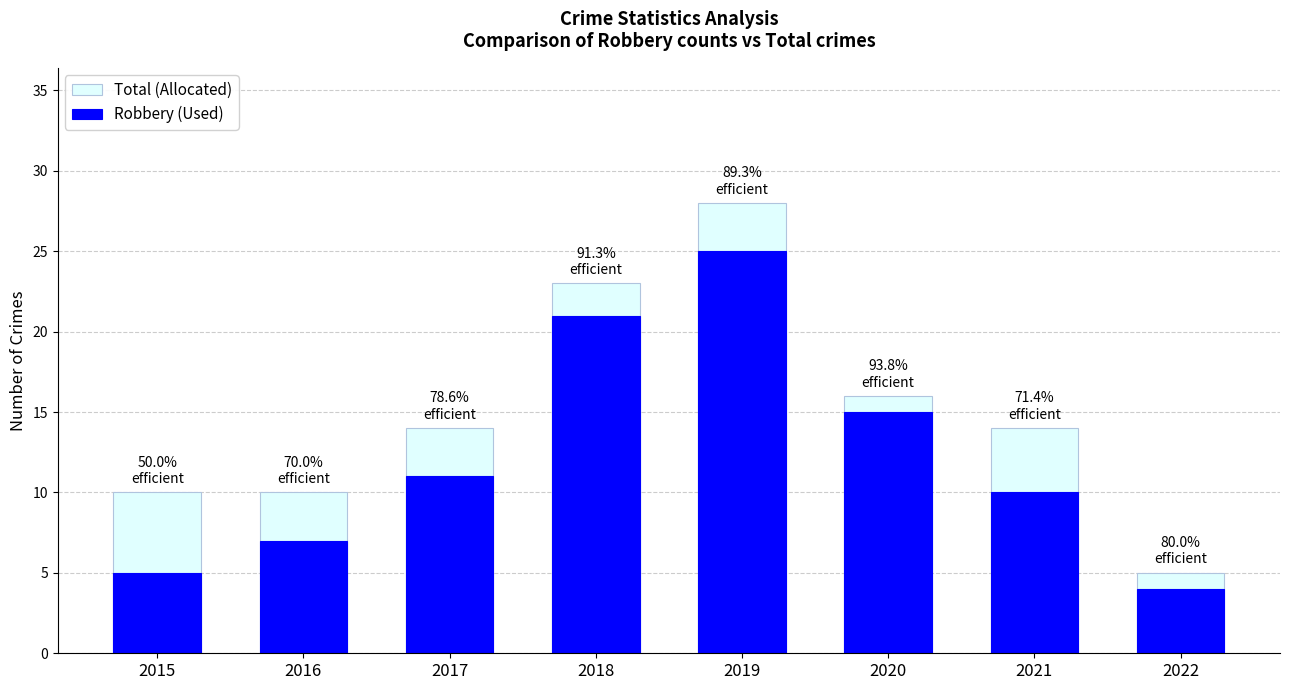

What is the sum of the Total (Allocated) values at 2022 and 2019?

33